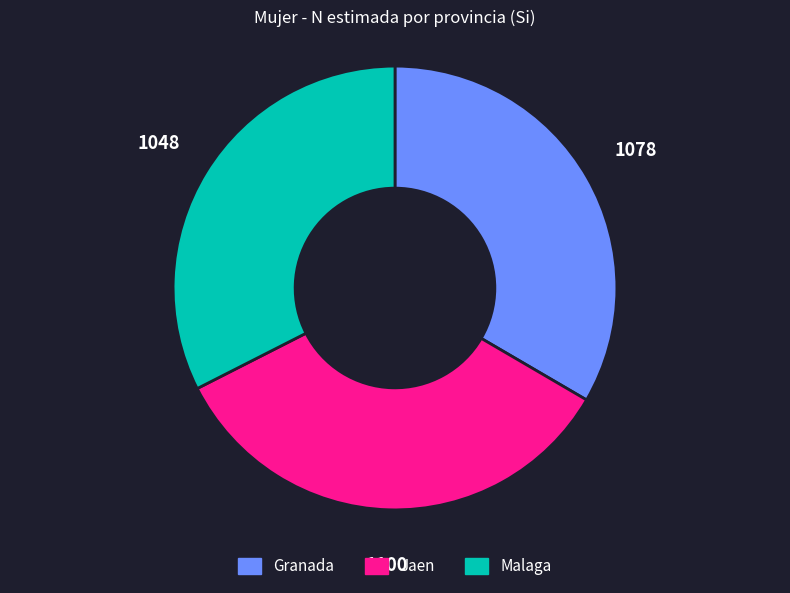

Which category has the biggest portion of the pie?

Jaen